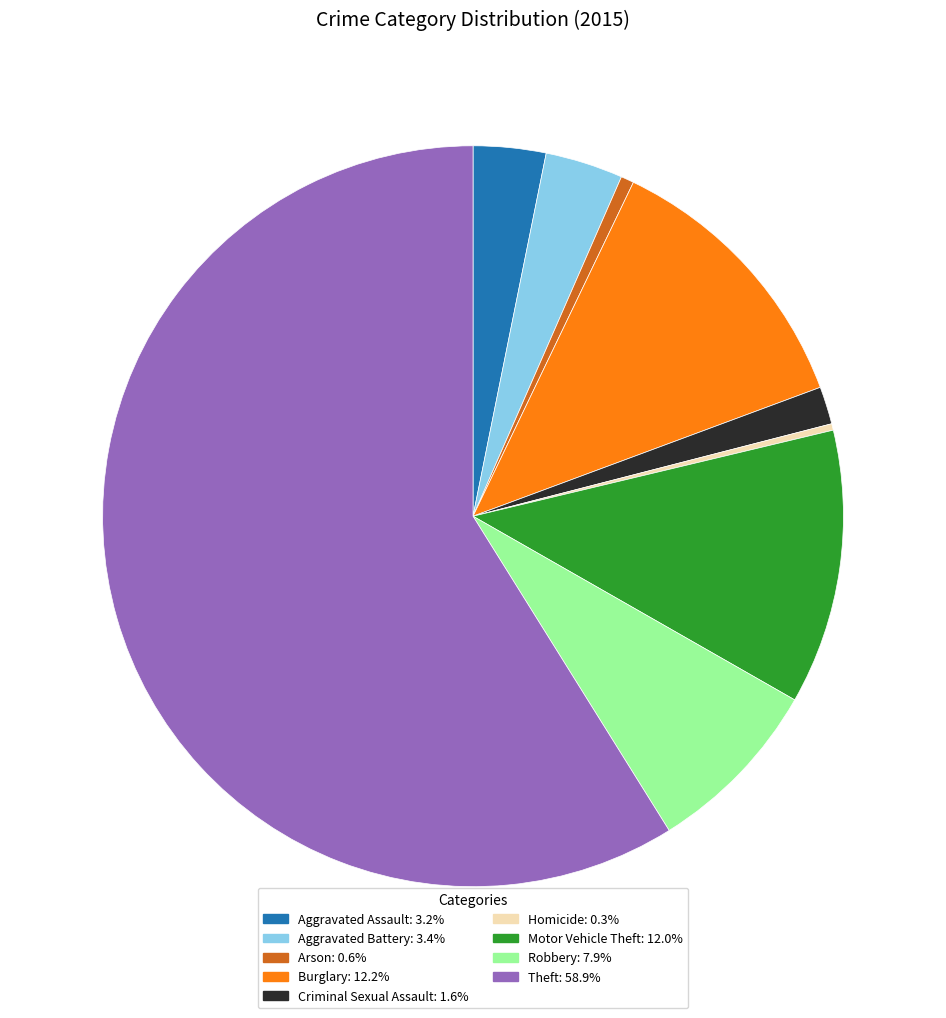

True or false: Burglary accounts for 12% of the total.

True